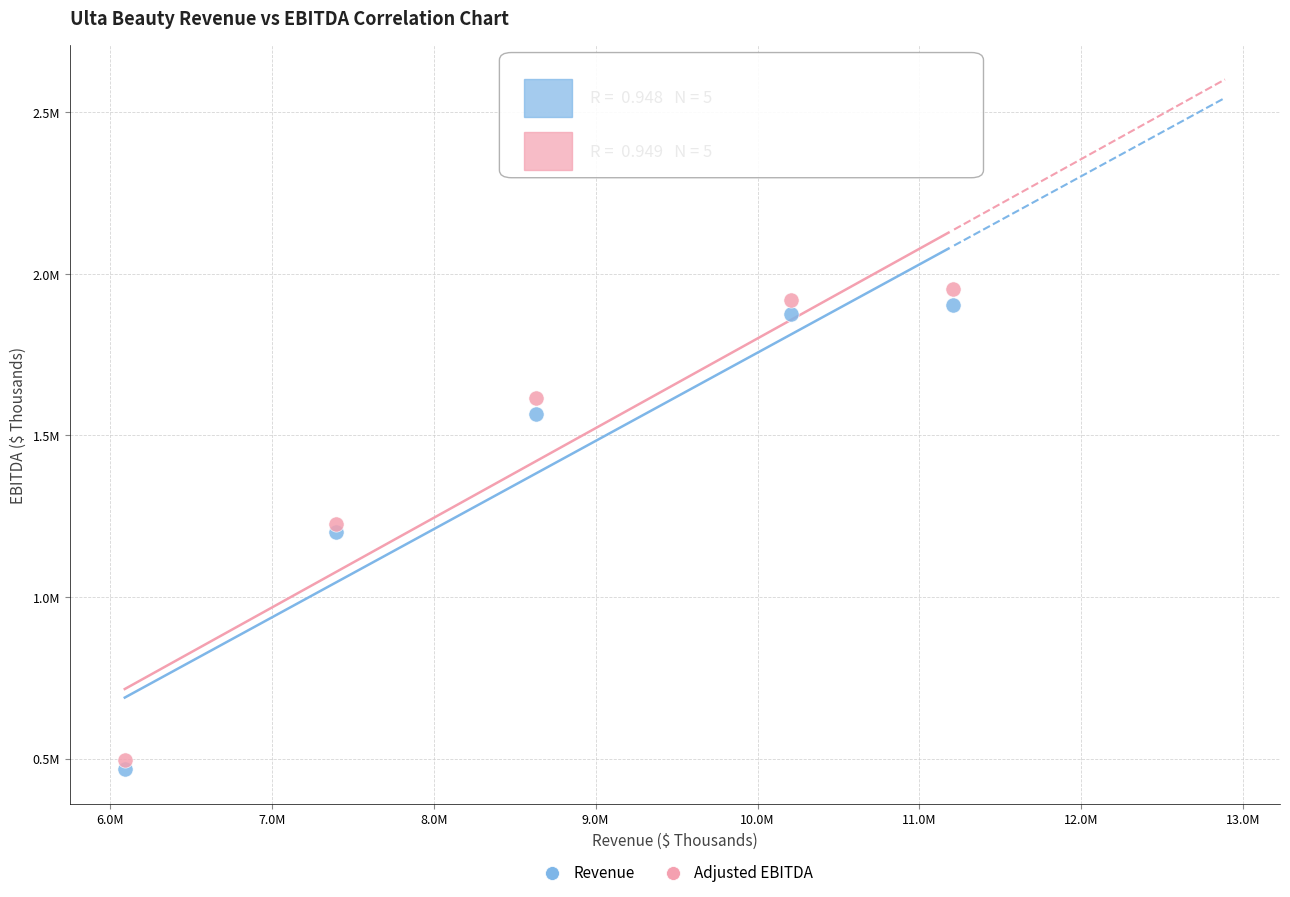

Which series has the largest Y range (max minus min)?

Adjusted EBITDA